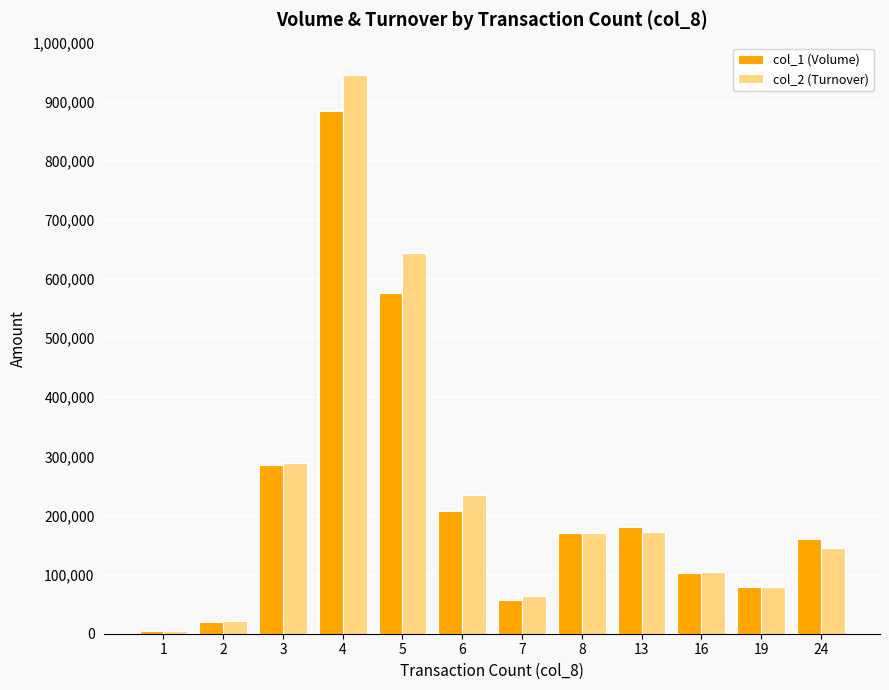

Which series has the largest range (max minus min)?

col_2 (Turnover)